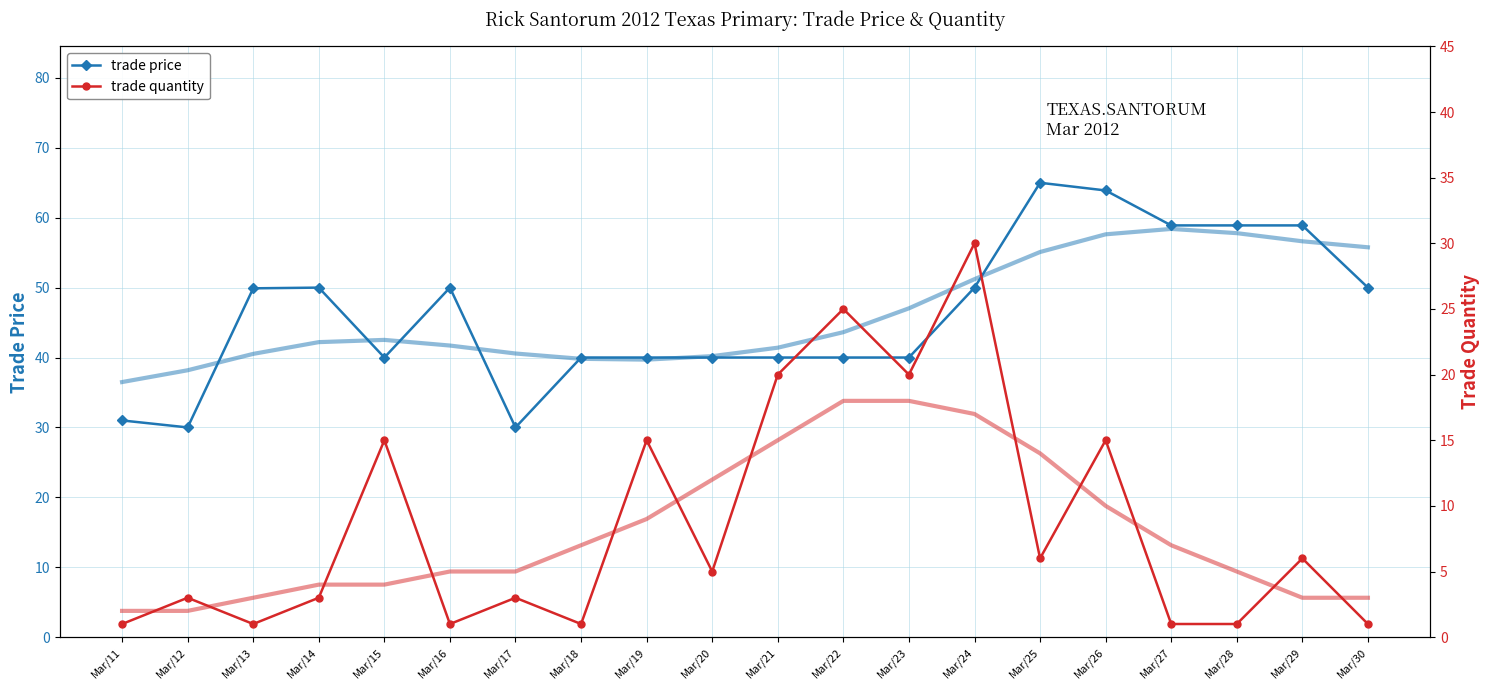

Is this an area chart (filled region under the line)?

No